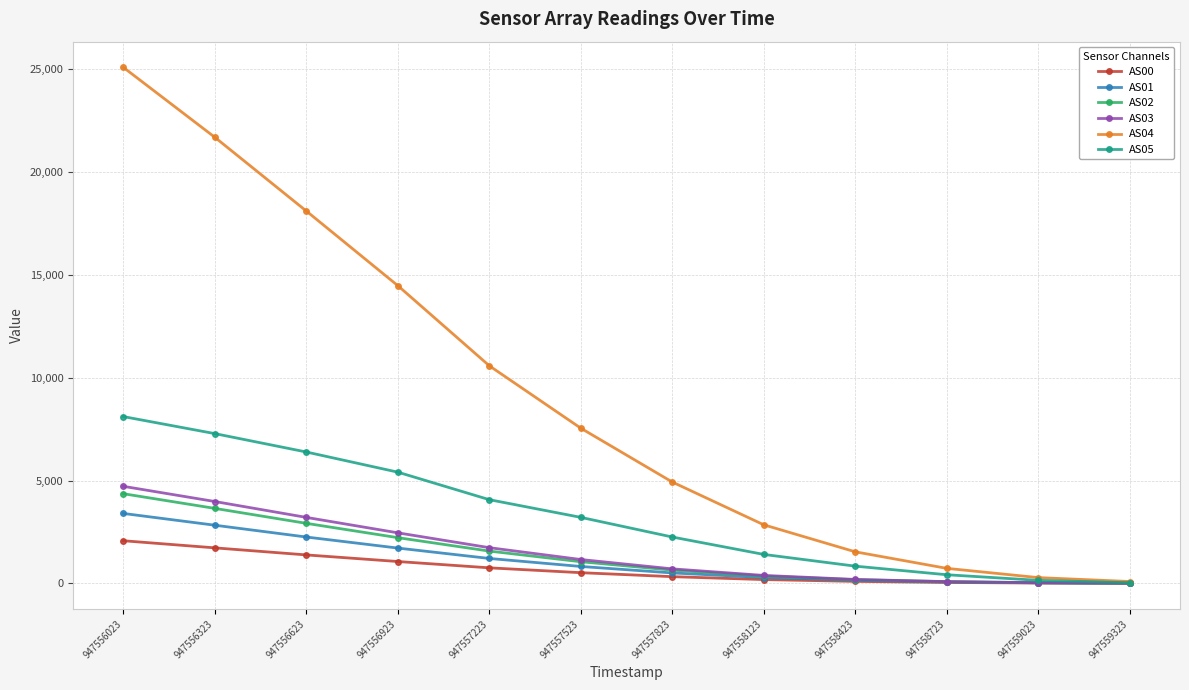

Is it true that AS03 equals 1736 at 947557223?

True